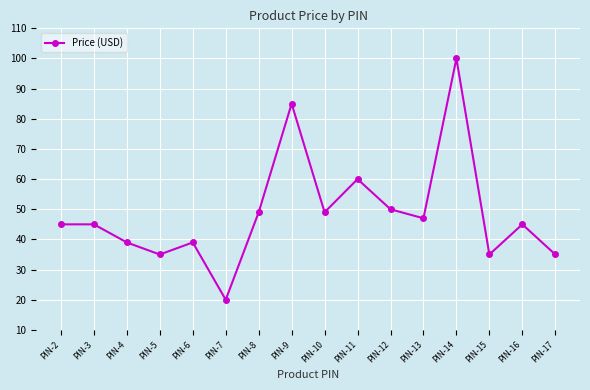

The chart shows a value of 68 at PIN-6. True or false?

False